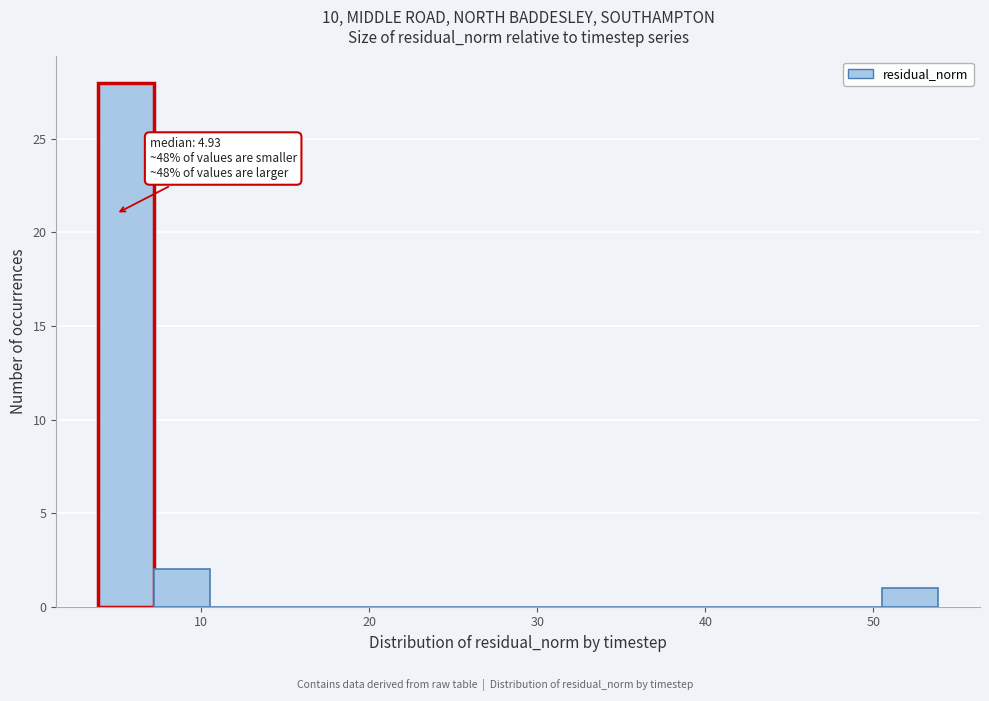

Around what value on the x-axis is the tallest bar? Give the approximate position of its centre, as read against the axis.

6